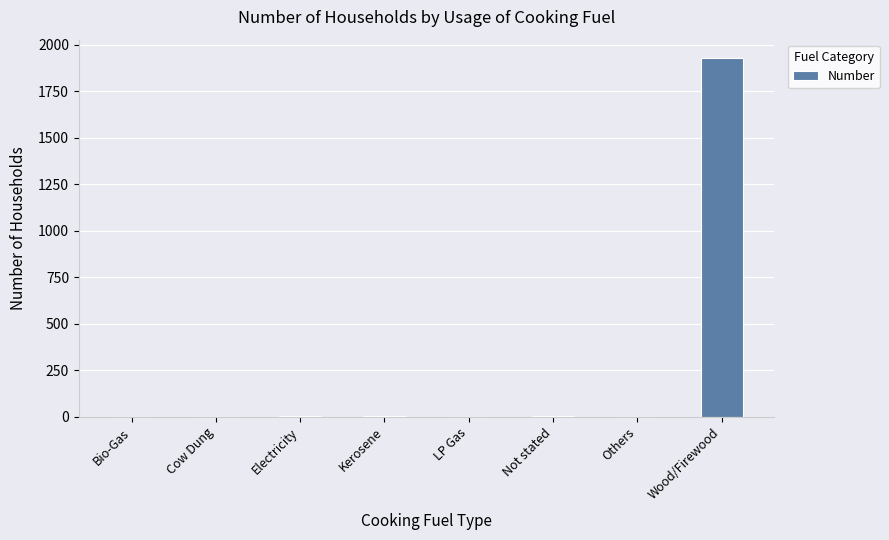

The chart shows a value of 7 at Not stated. True or false?

True